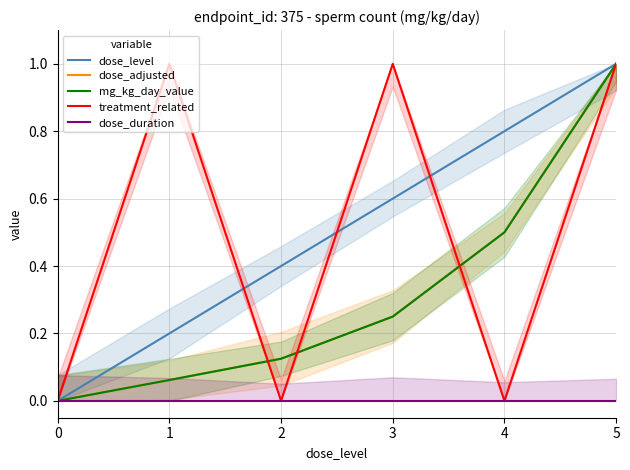

Count the dose_level values in the range 0 to 1.

6